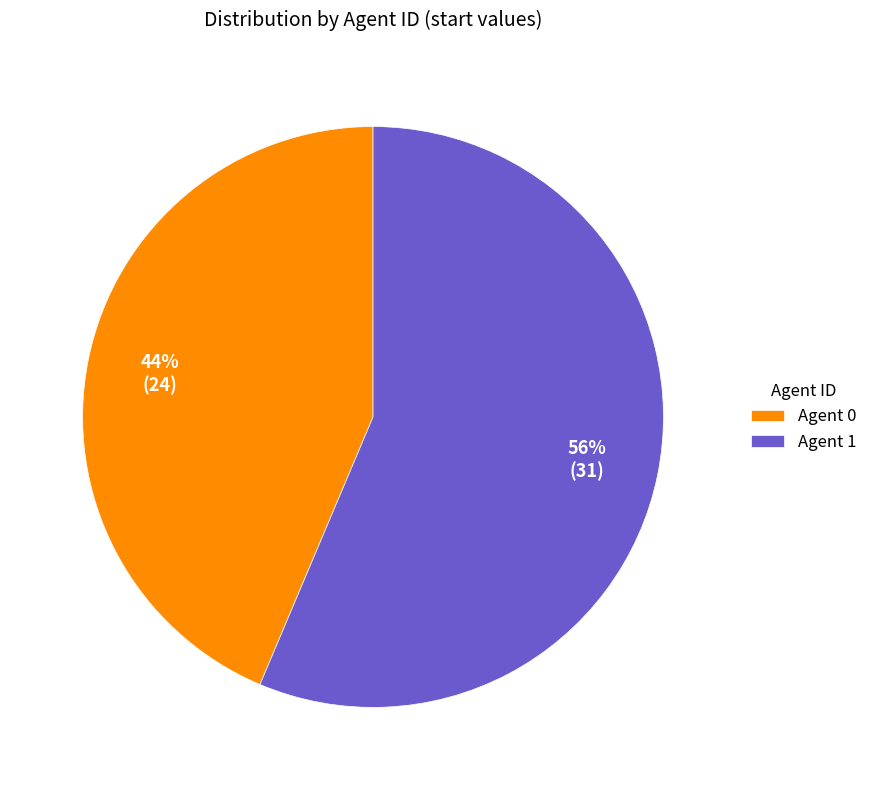

To the nearest percent, what is the combined percentage of Agent 0 and Agent 1?

100%